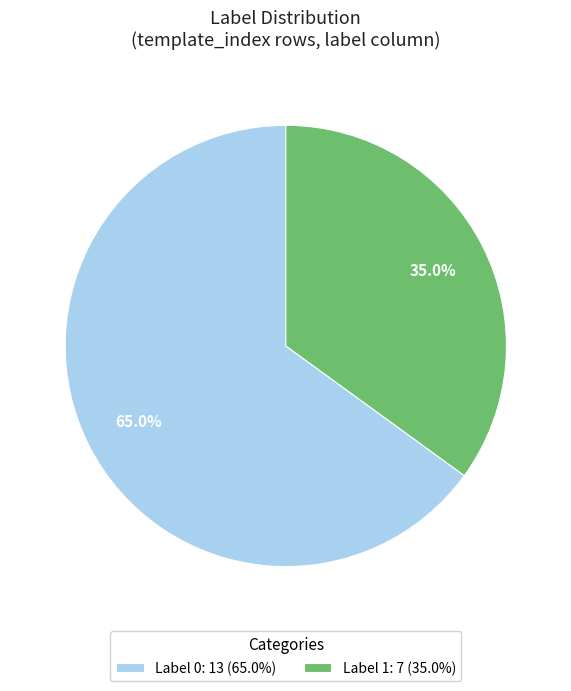

What is the largest slice in the pie chart?

Label 0: 13 (65.0%)